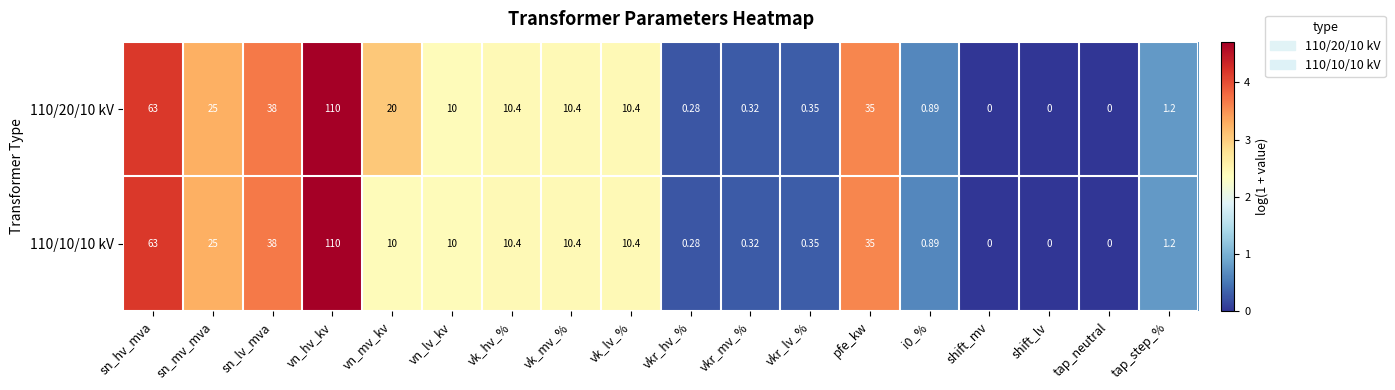

At which label is 110/20/10 kV closest to 55?

sn_hv_mva